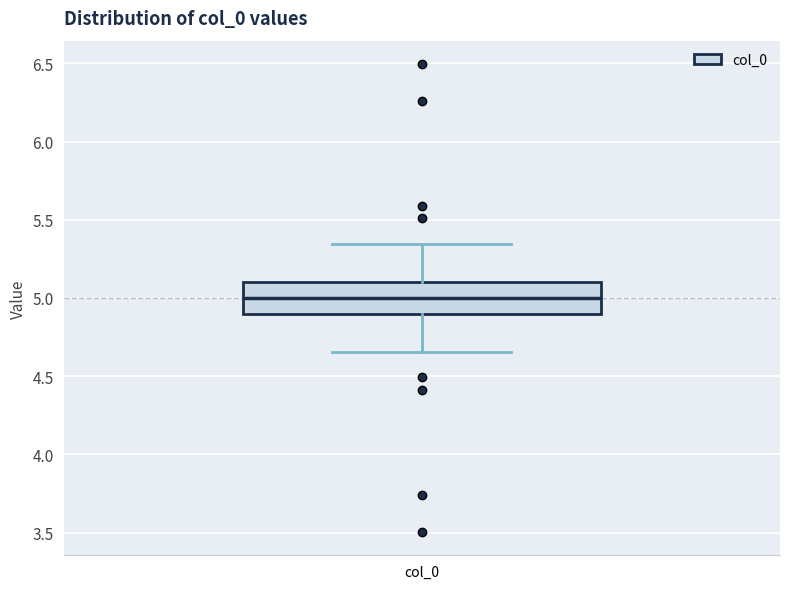

Read this box plot against the y-axis: the position of the median line, the range covered by the box, and the ends of both whiskers. The values are not printed on the chart, so give them approximately, as read against the axis.

median 5.00, box 4.90 to 5.10, whiskers 4.65 to 5.35